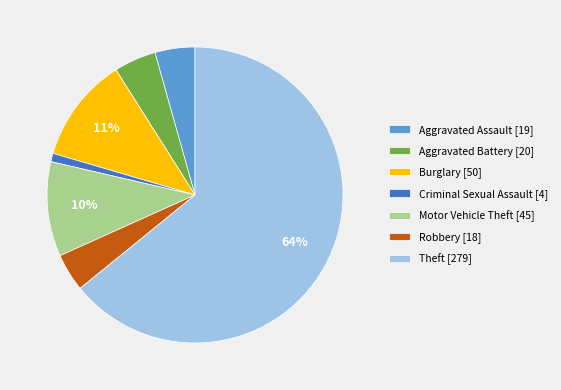

Is it true that Criminal Sexual Assault [4] is 1% of the pie?

True